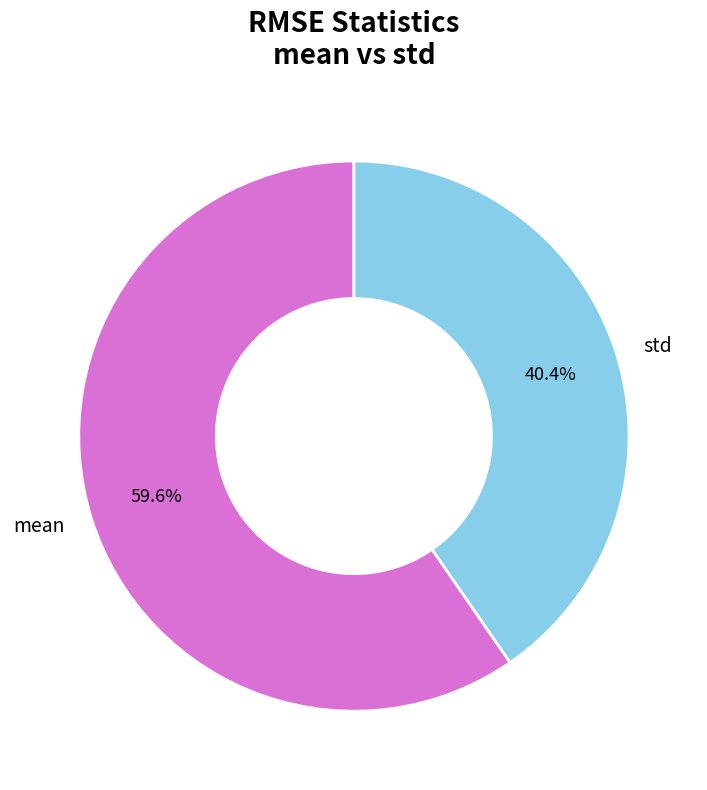

To the nearest percent, what percentage of the pie is mean?

60%